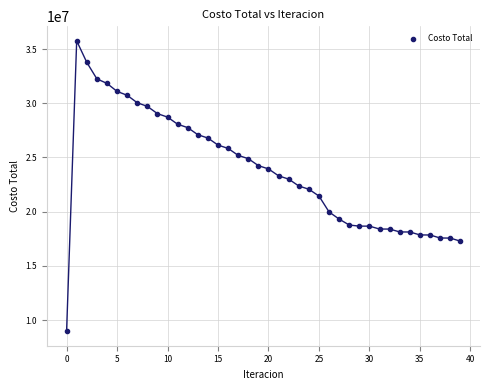

What is the range of Y values (max minus min)?

26780167.3